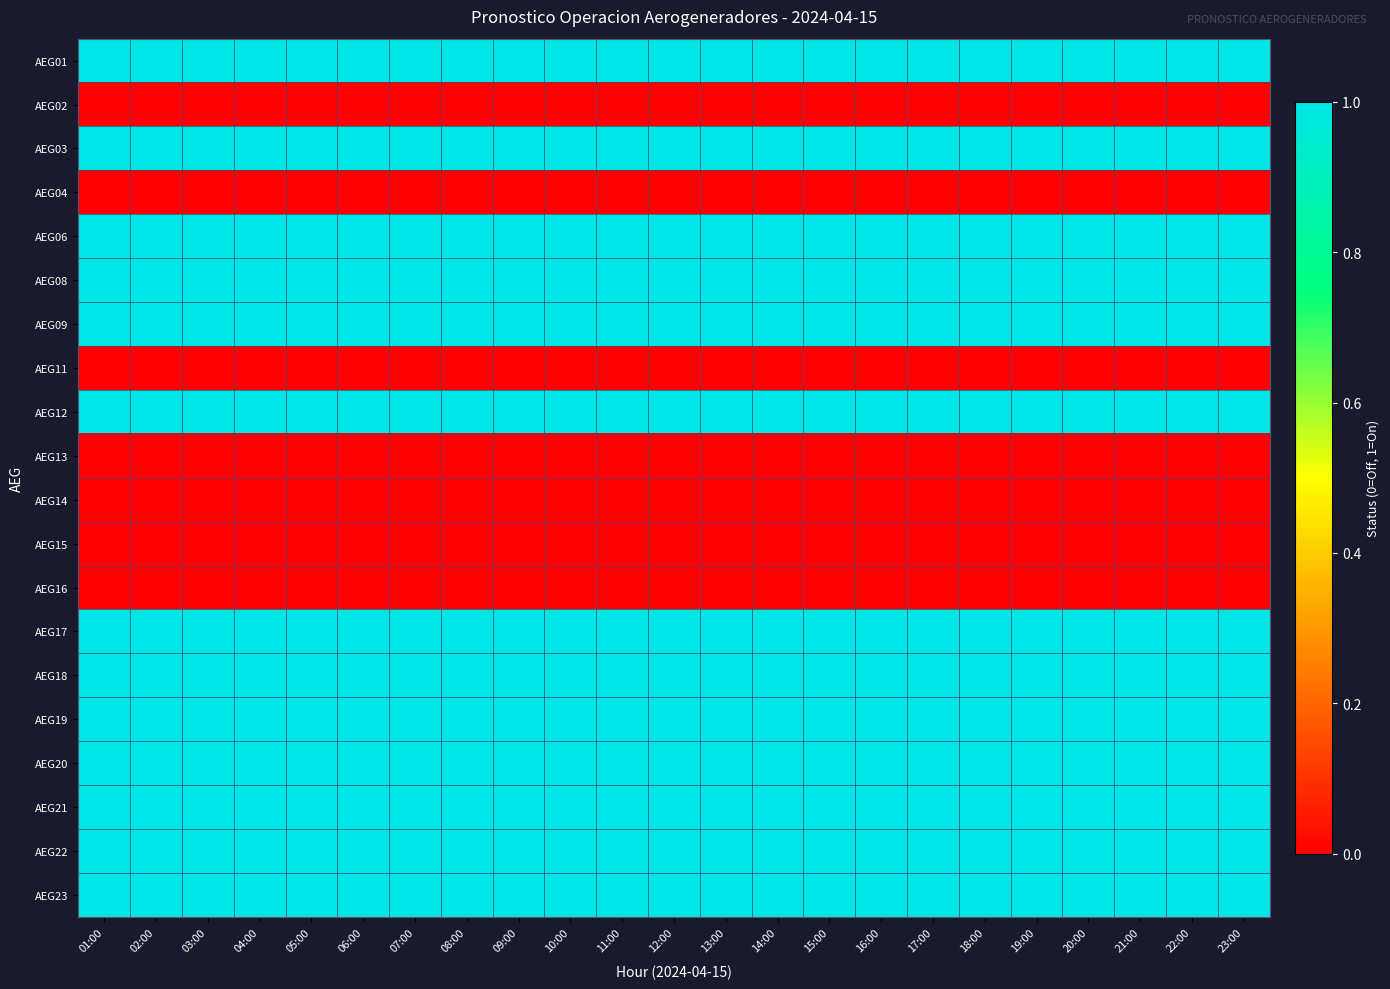

At 02:00, list the series in order from largest to smallest.

AEG01, AEG03, AEG06, AEG08, AEG09, AEG12, AEG17, AEG18, AEG19, AEG20, AEG21, AEG22, AEG23, AEG02, AEG04, AEG11, AEG13, AEG14, AEG15, AEG16